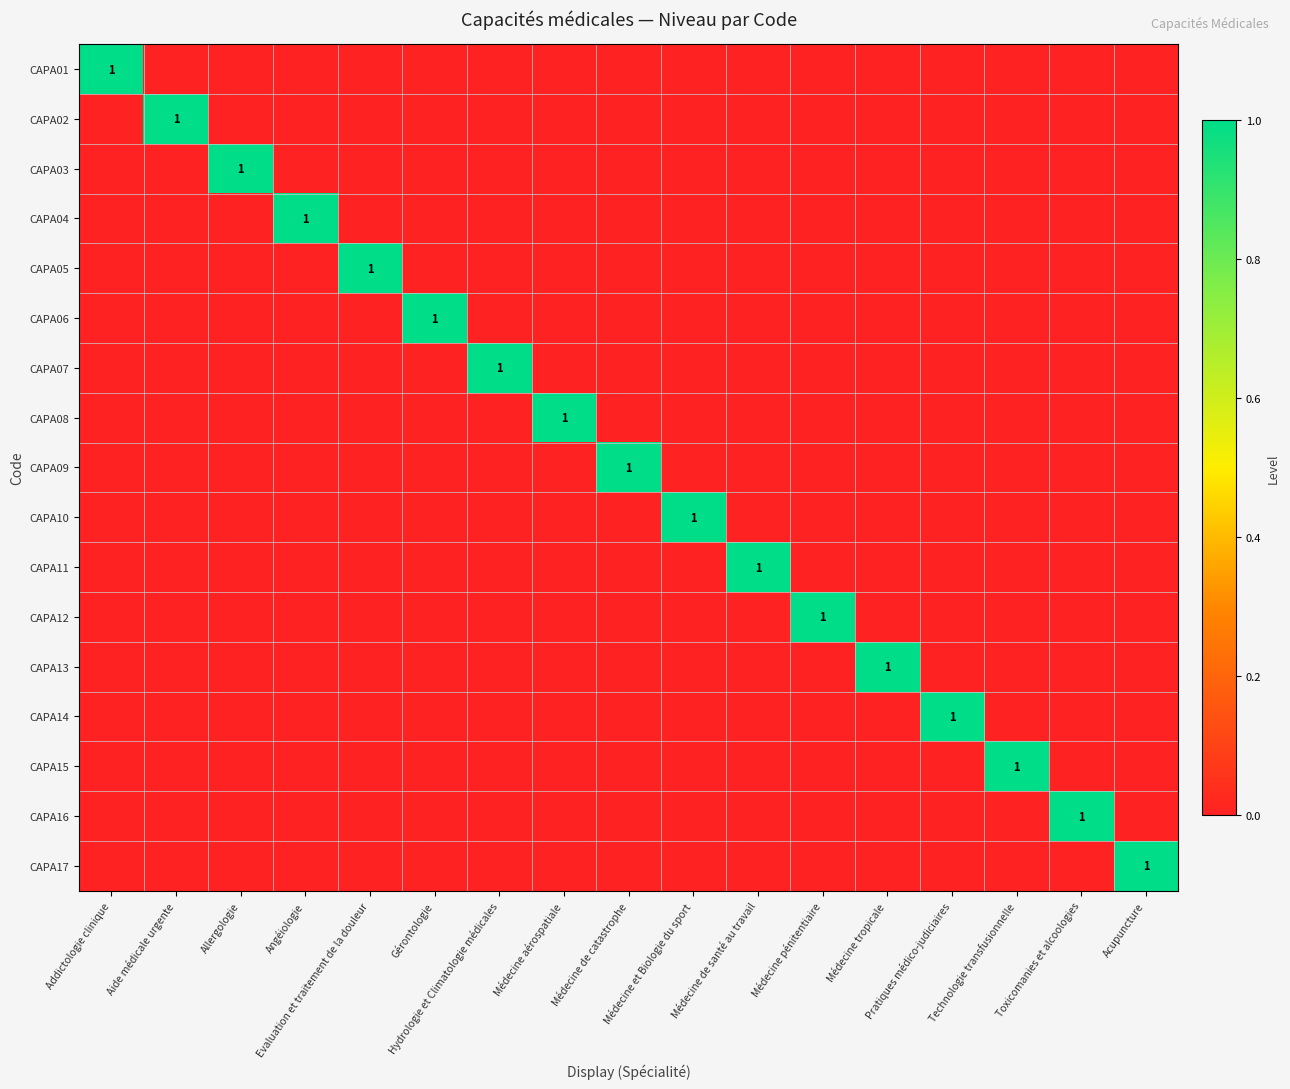

Which category has the lowest value in the CAPA17 series?

Addictologie clinique